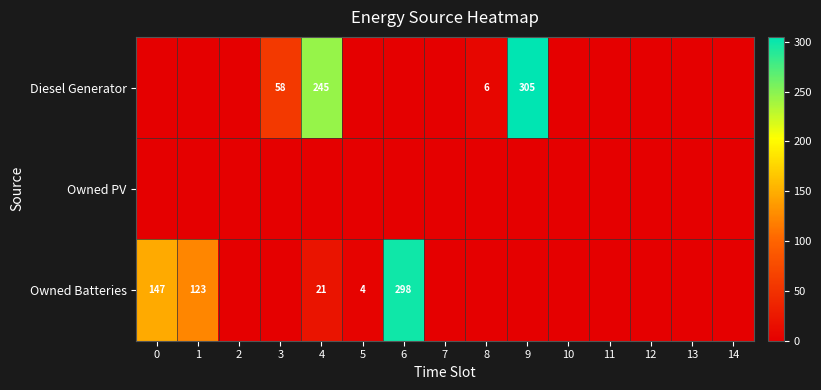

True or false: Owned Batteries has a value of 147 at 0.

True